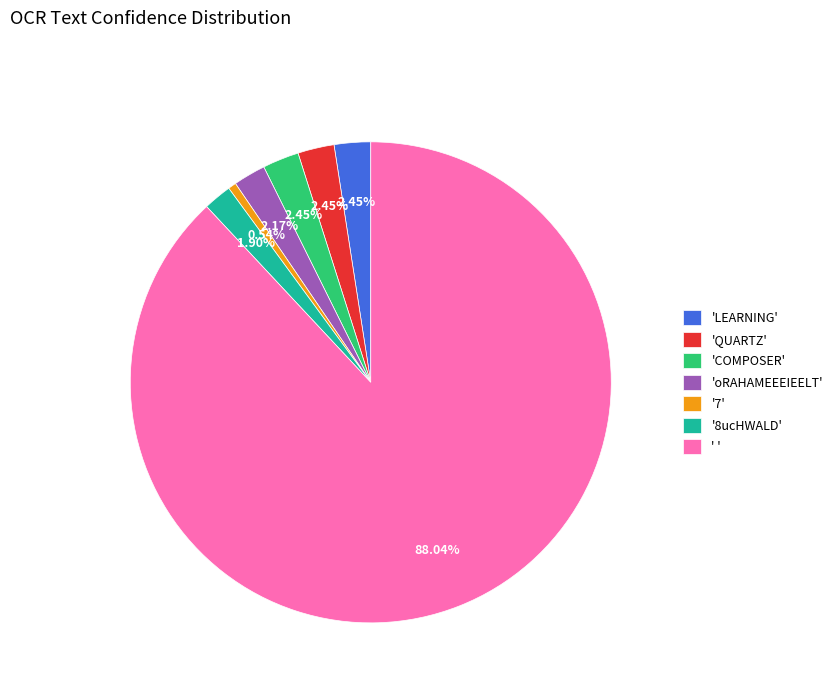

Count the number of slices in the pie.

7